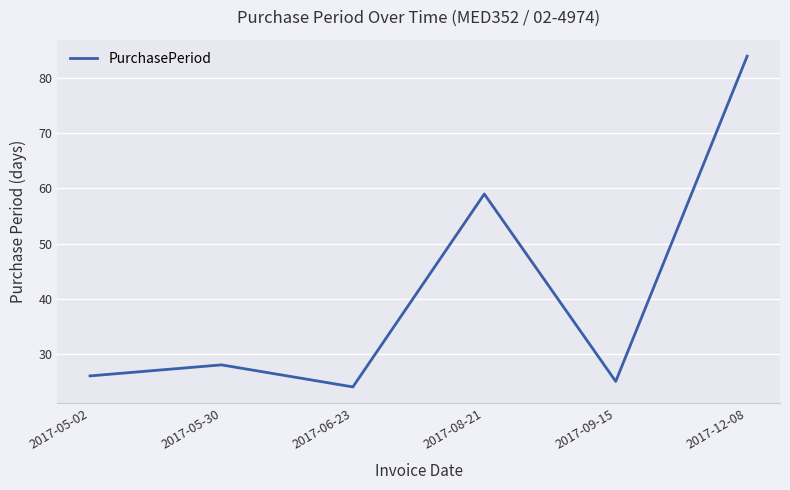

At which category does the chart reach its peak across all series?

2017-12-08